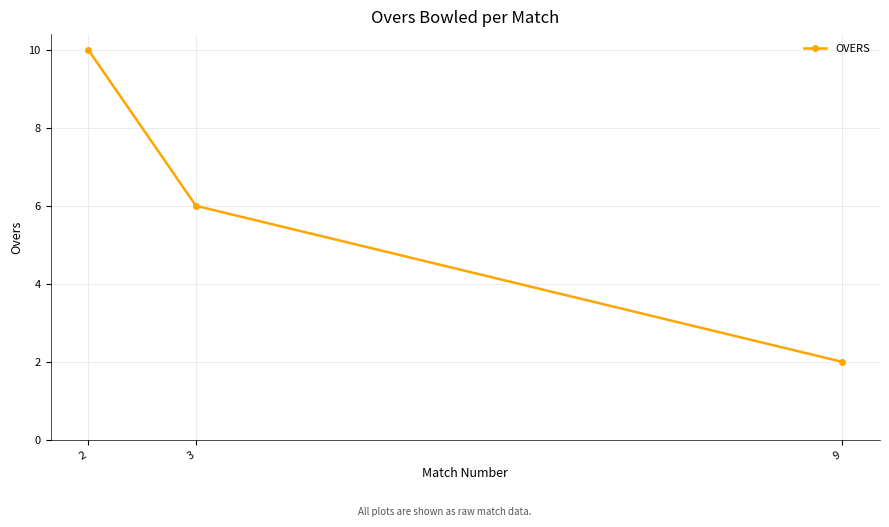

What is the value of the 1st point from the left?

10